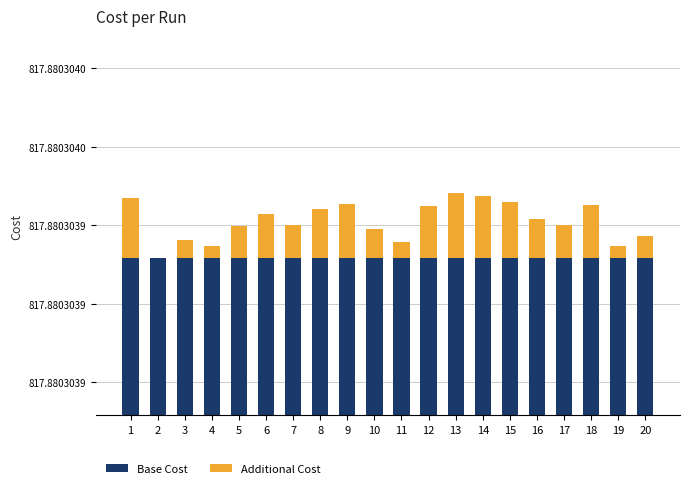

At which label does Base Cost reach its minimum?

1